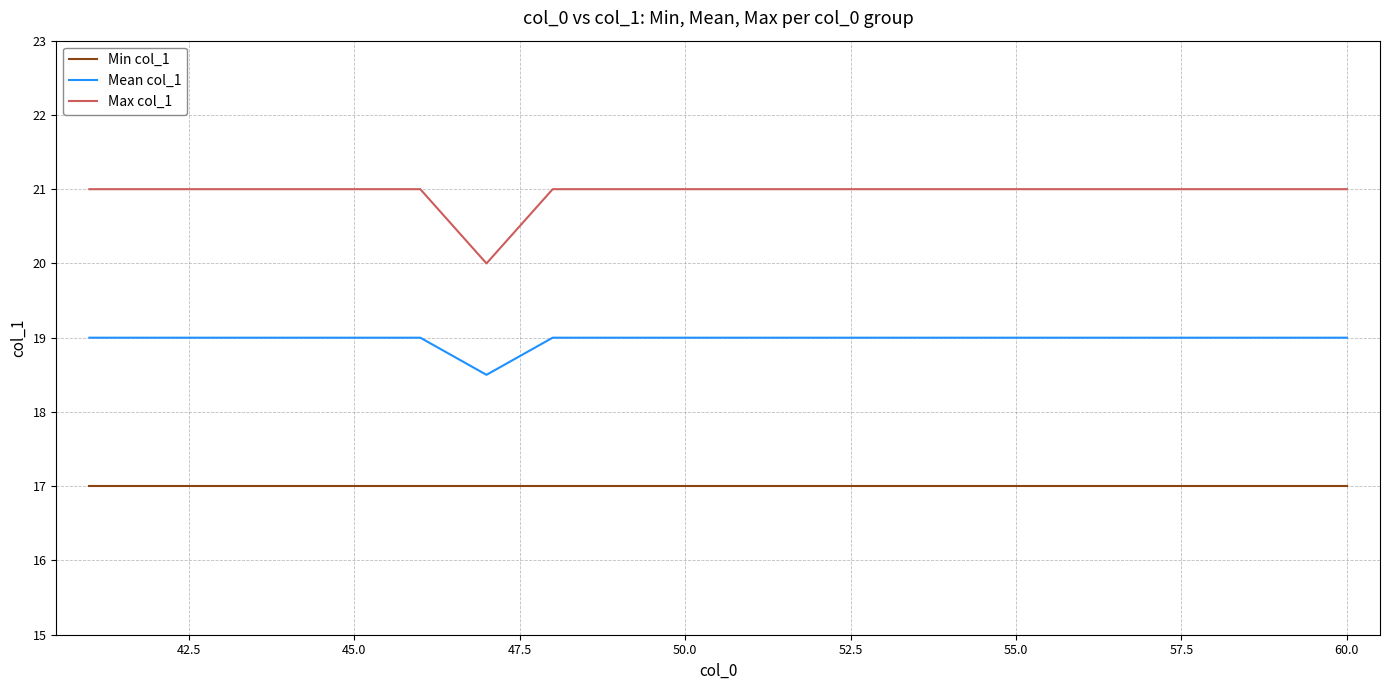

What is the smallest value displayed?

17.0